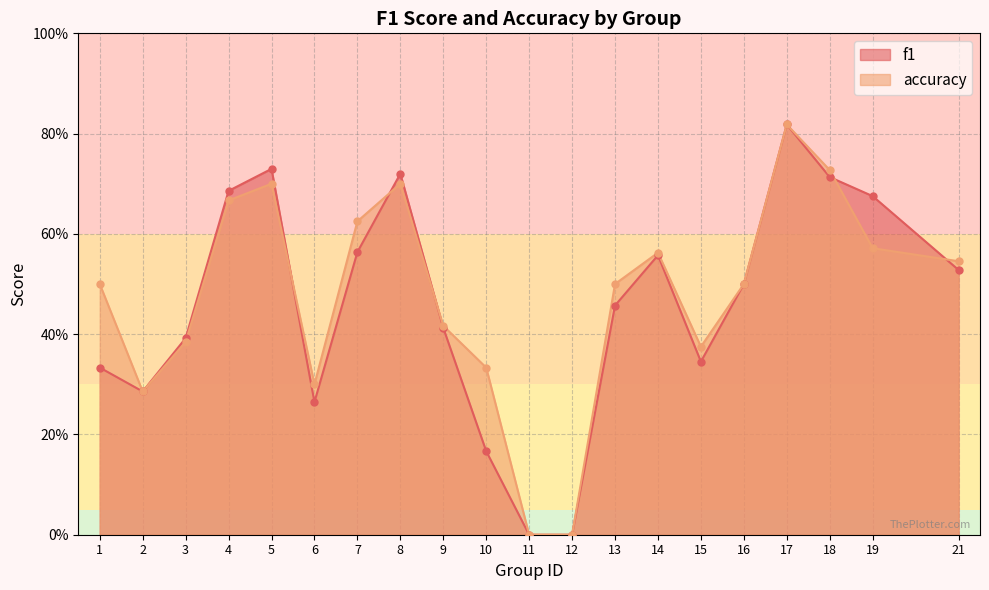

What are all the series names shown in the legend?

f1, accuracy